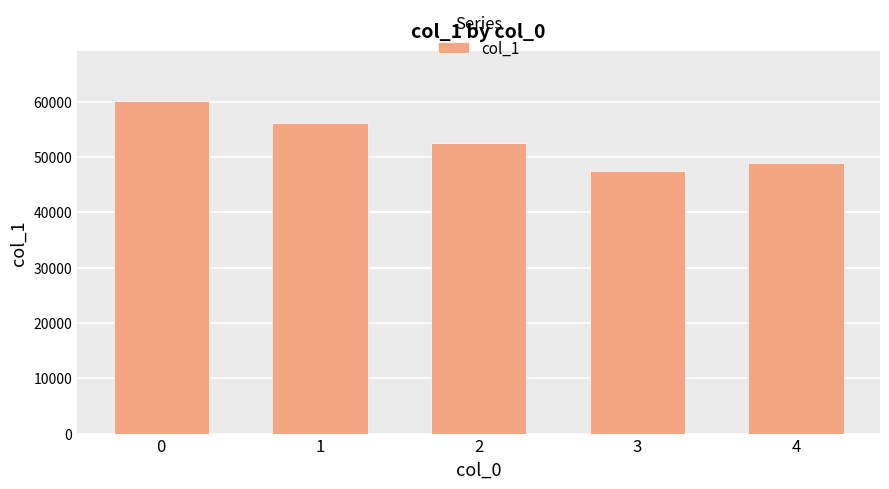

What is the sum of all values?

265351